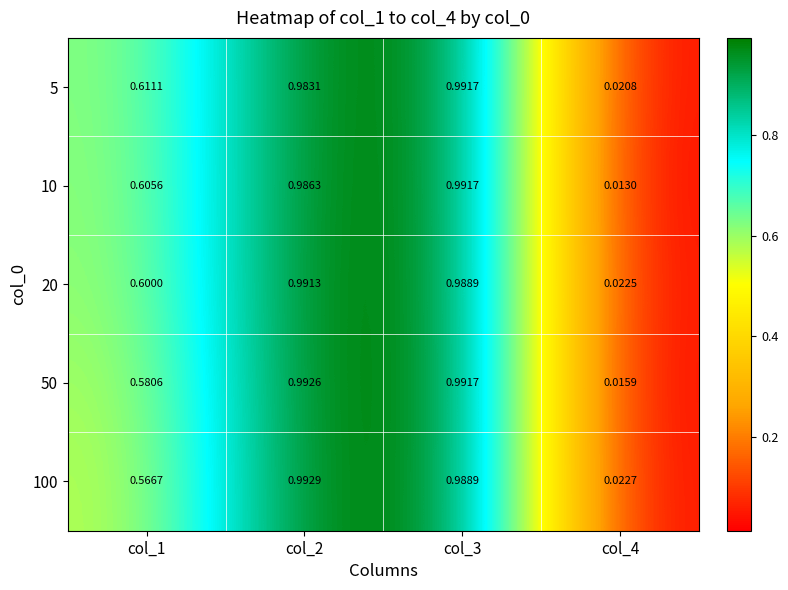

At col_4, list the series in order from largest to smallest.

100, 20, 5, 50, 10